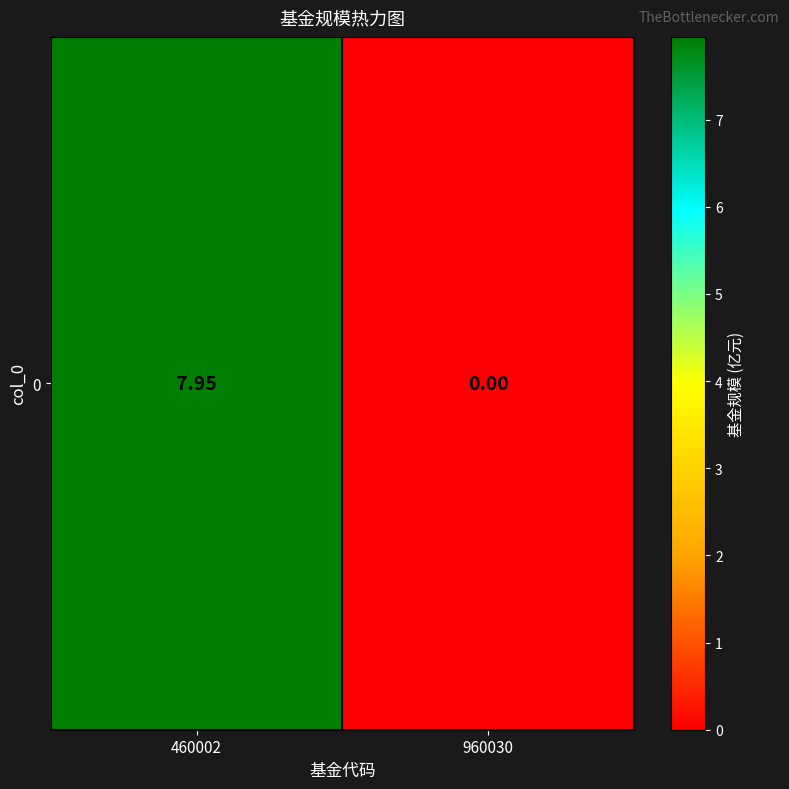

What is the average value?

4.0